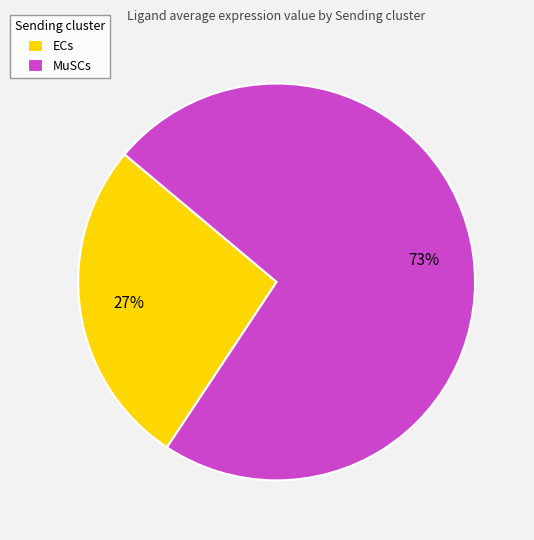

How many slices are in this pie chart?

2